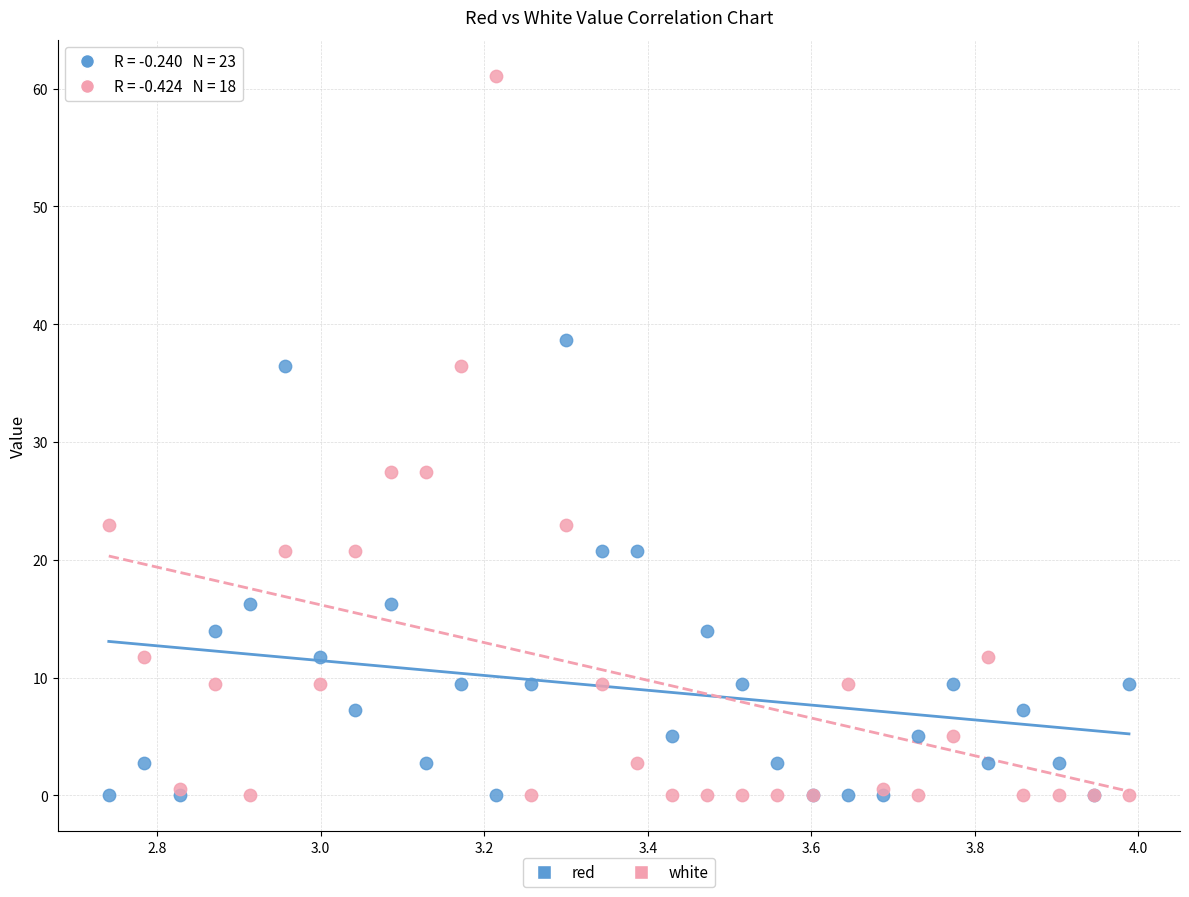

Which series contains the highest Y value?

white